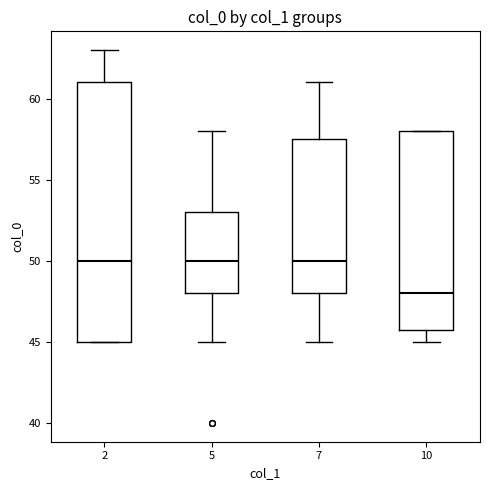

Where is the upper edge of the box at x = 7 on the y-axis? The values are not printed on the chart, so give them approximately, as read against the axis.

57.5